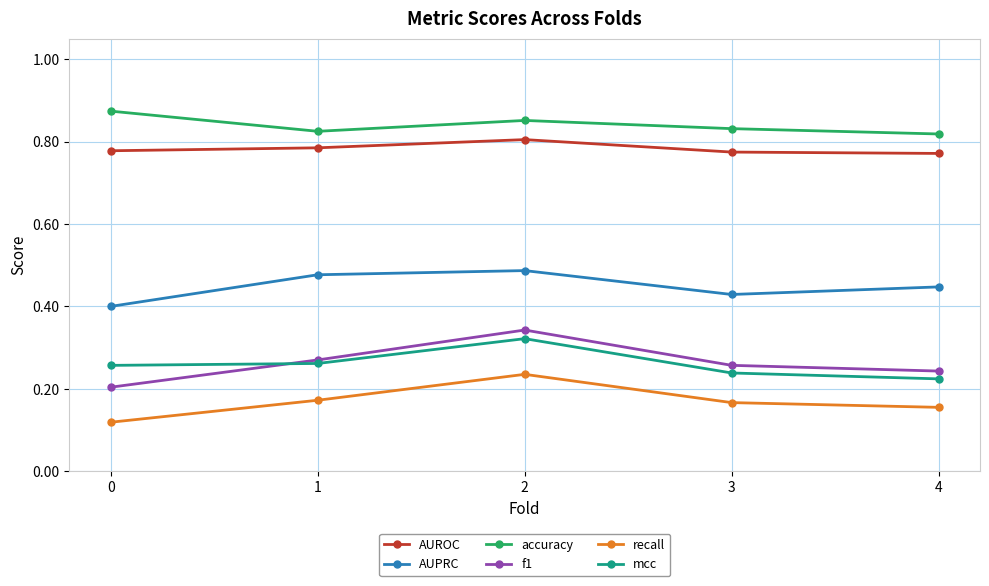

The value of AUROC at 4 is 0.8. True or false?

True